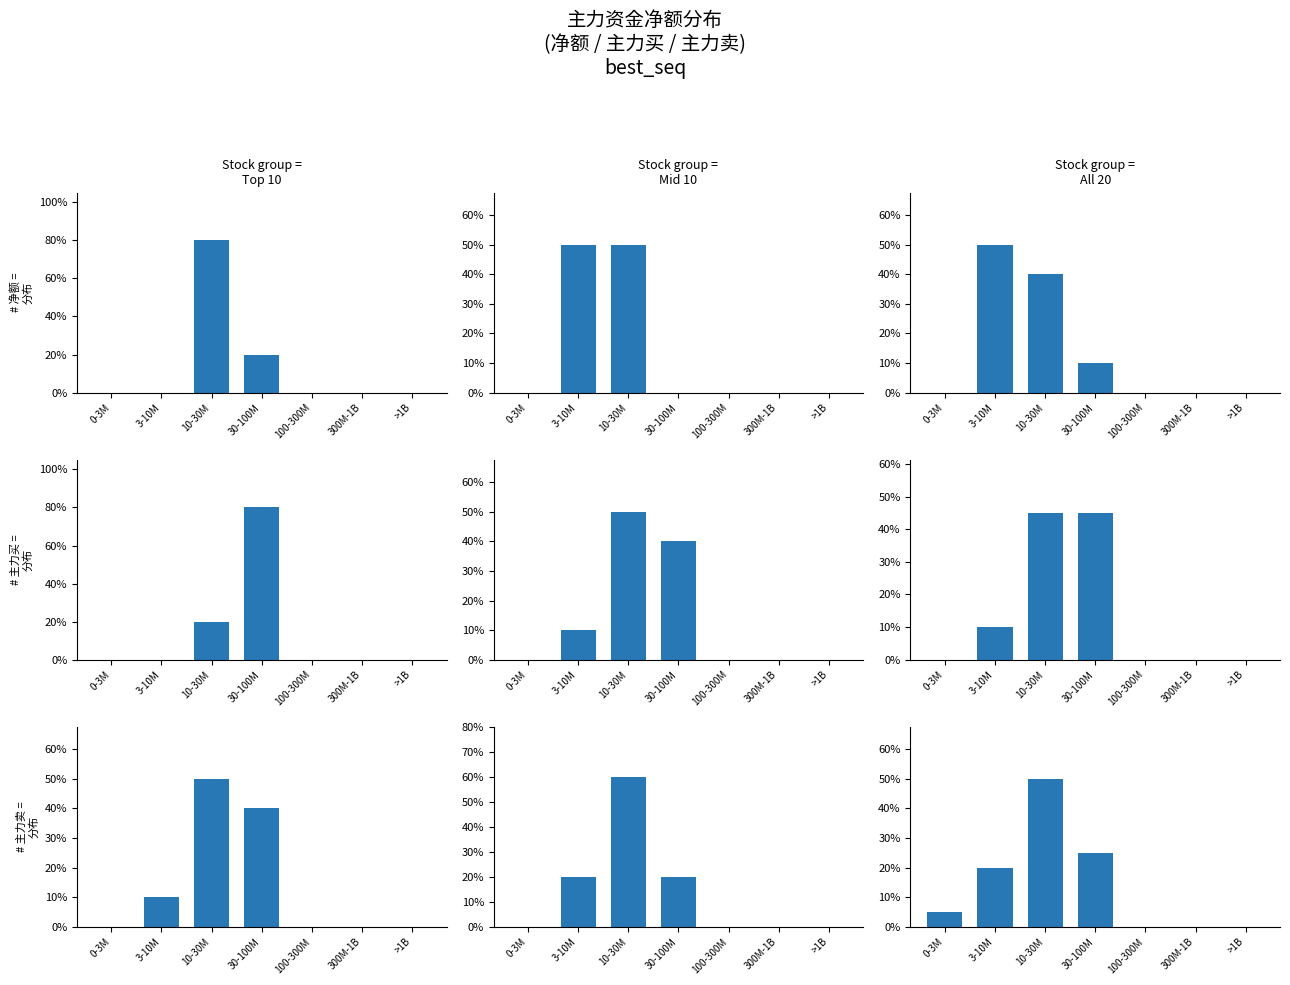

What is the highest value of the 主力卖 series?

50